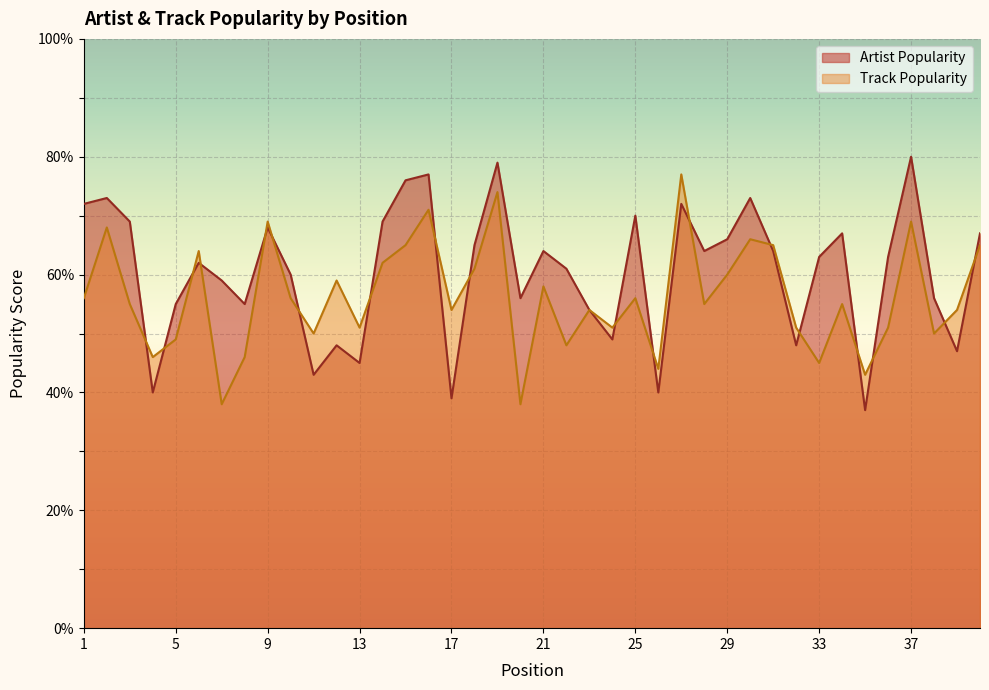

True or false: Artist Popularity has more than 2 interior local peaks.

True